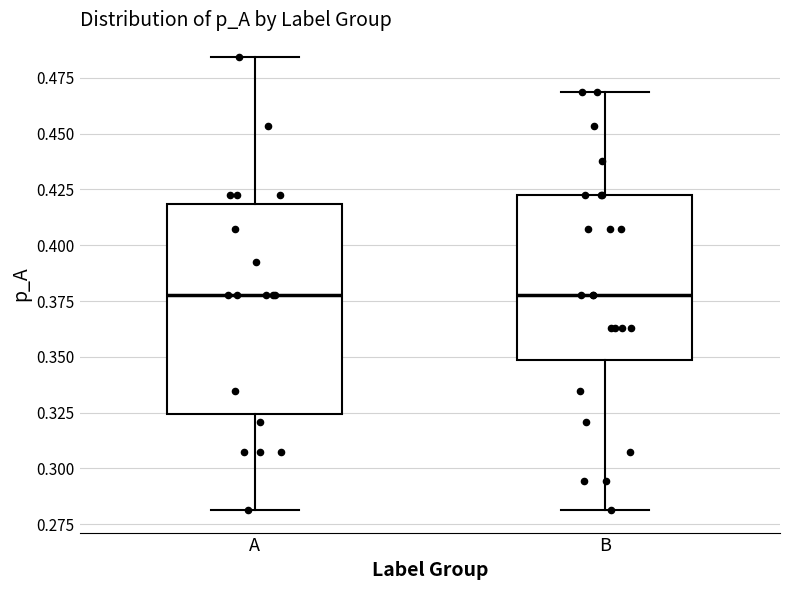

Reading left to right, read every box against the y-axis: the position of its median line, the range the box covers, and the ends of its whiskers. The values are not printed on the chart, so give them approximately, as read against the axis.

A: median 0.380, box 0.325 to 0.420, whiskers 0.280 to 0.485
B: median 0.380, box 0.350 to 0.425, whiskers 0.280 to 0.470